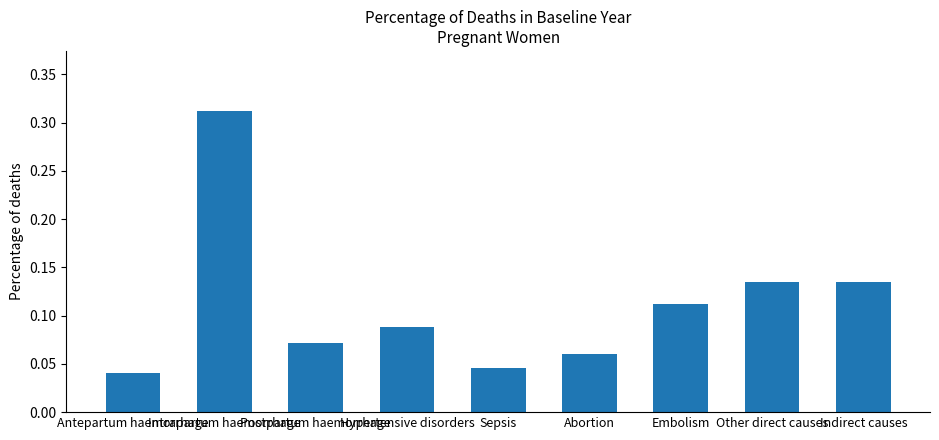

What is the sum of all values?

1.0